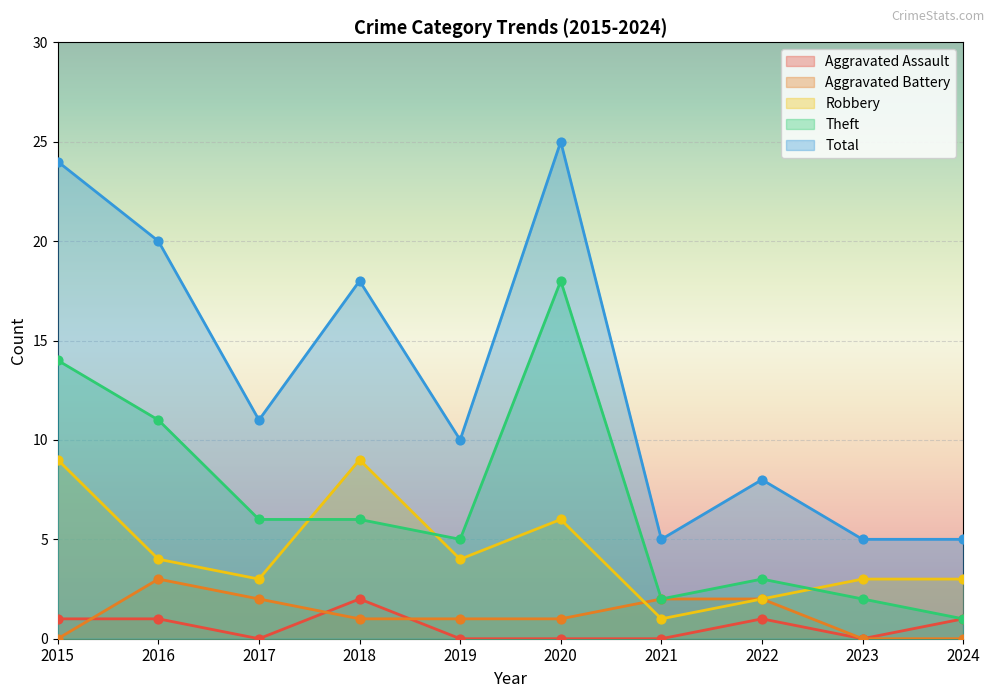

Which series has the largest Y range (max minus min)?

Total